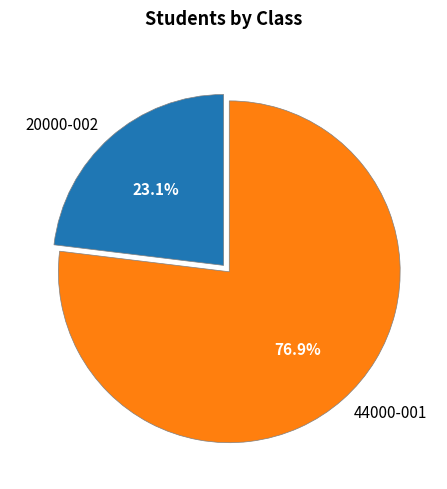

Is it true that 44000-001 is 85% of the pie?

False